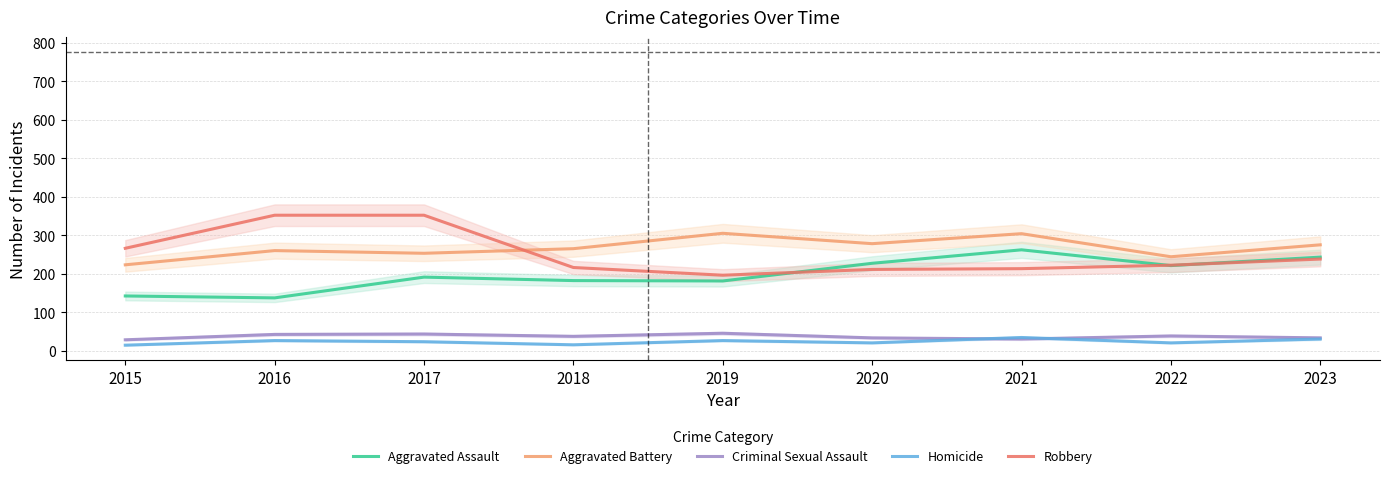

Reading right to left, extract all data points from this chart.

Aggravated Assault: 243	221	262	227	181	182	191	137	142
Aggravated Battery: 275	244	304	278	305	265	253	260	223
Criminal Sexual Assault: 33	38	30	33	45	37	43	42	28
Homicide: 30	20	34	20	26	15	23	26	14
Robbery: 238	222	213	211	196	216	352	352	266